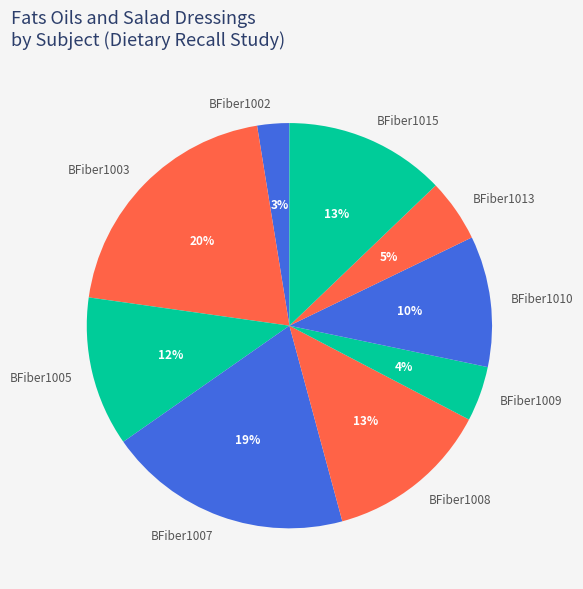

To the nearest percent, what is the difference between the BFiber1009 and BFiber1010 slice percentages?

6%